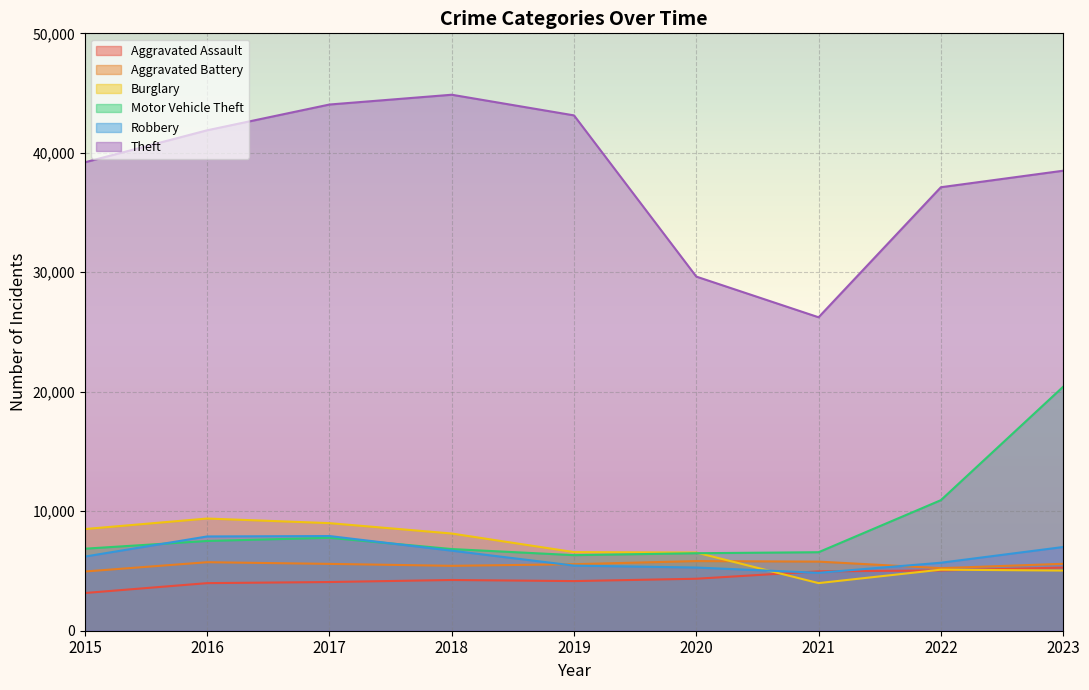

How many data points does each series have?

9